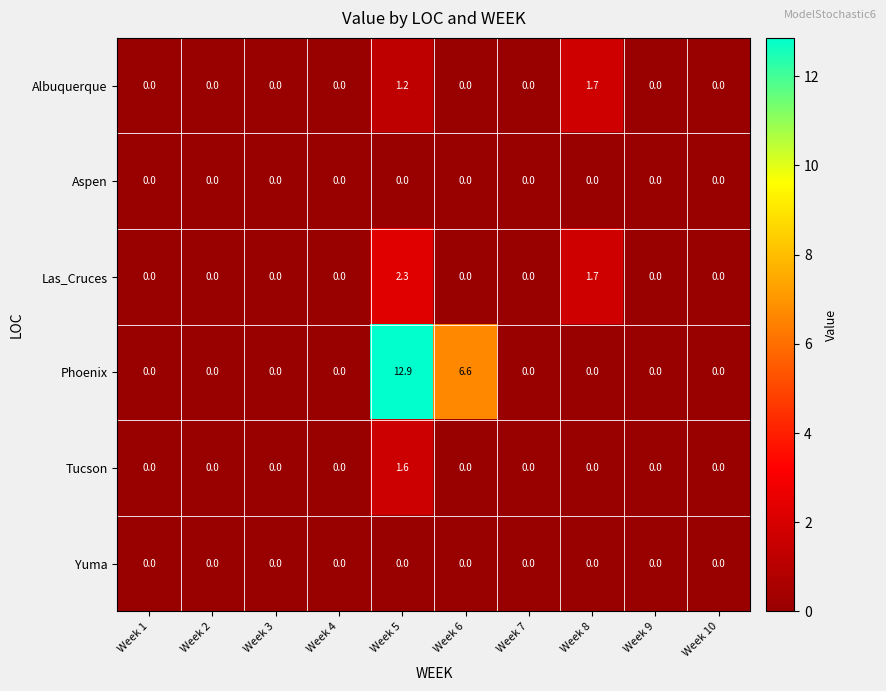

Which series has the largest range (max minus min)?

Phoenix